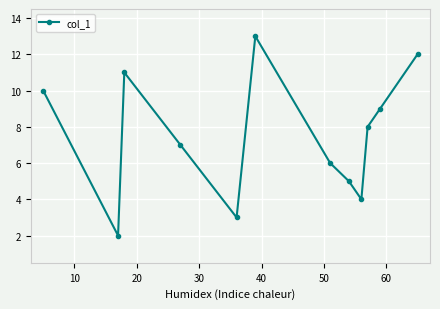

Does the chart display data point markers on the line(s)?

Yes